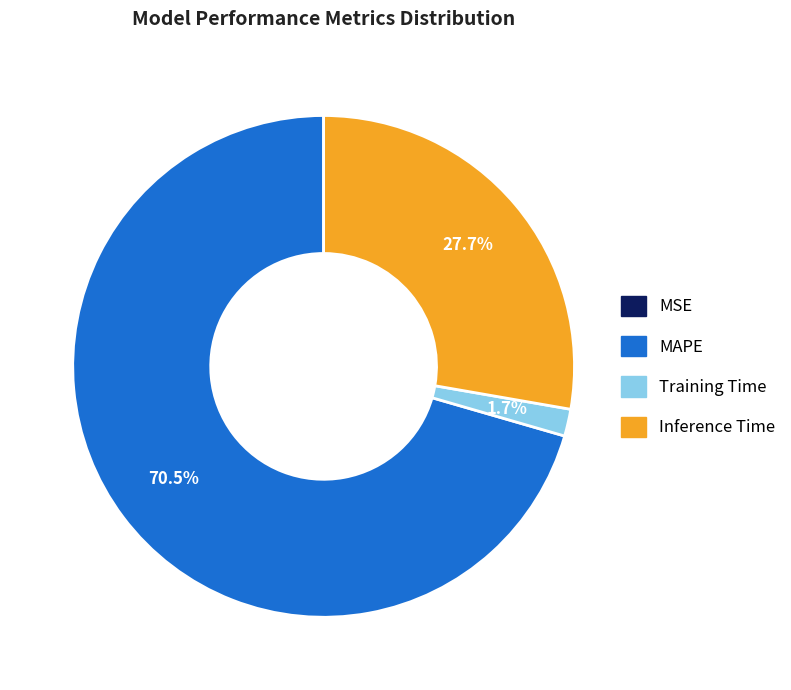

What percentage is the Training Time slice, to the nearest percent?

2%